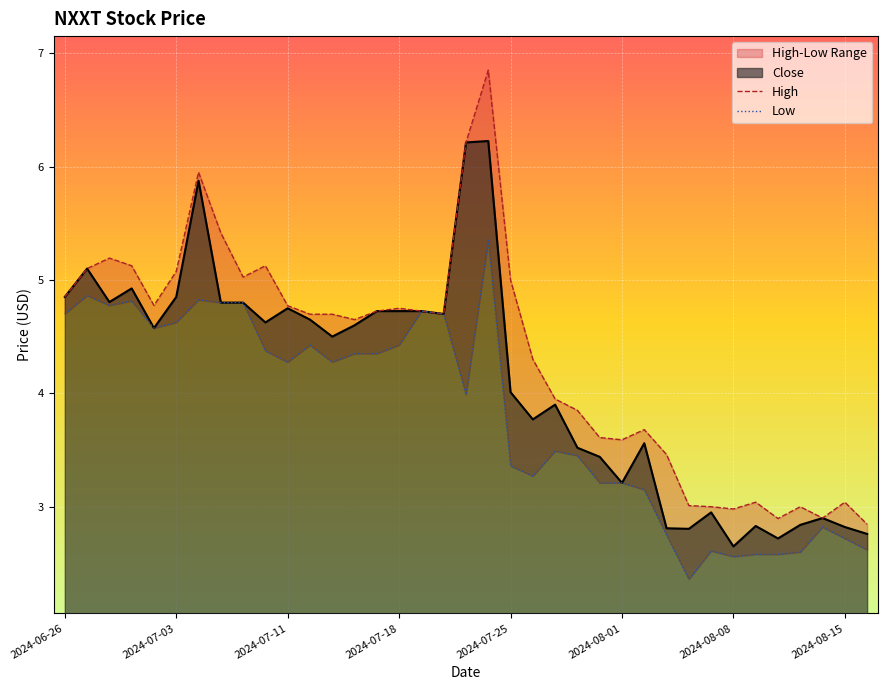

What position from the right is 26?

11